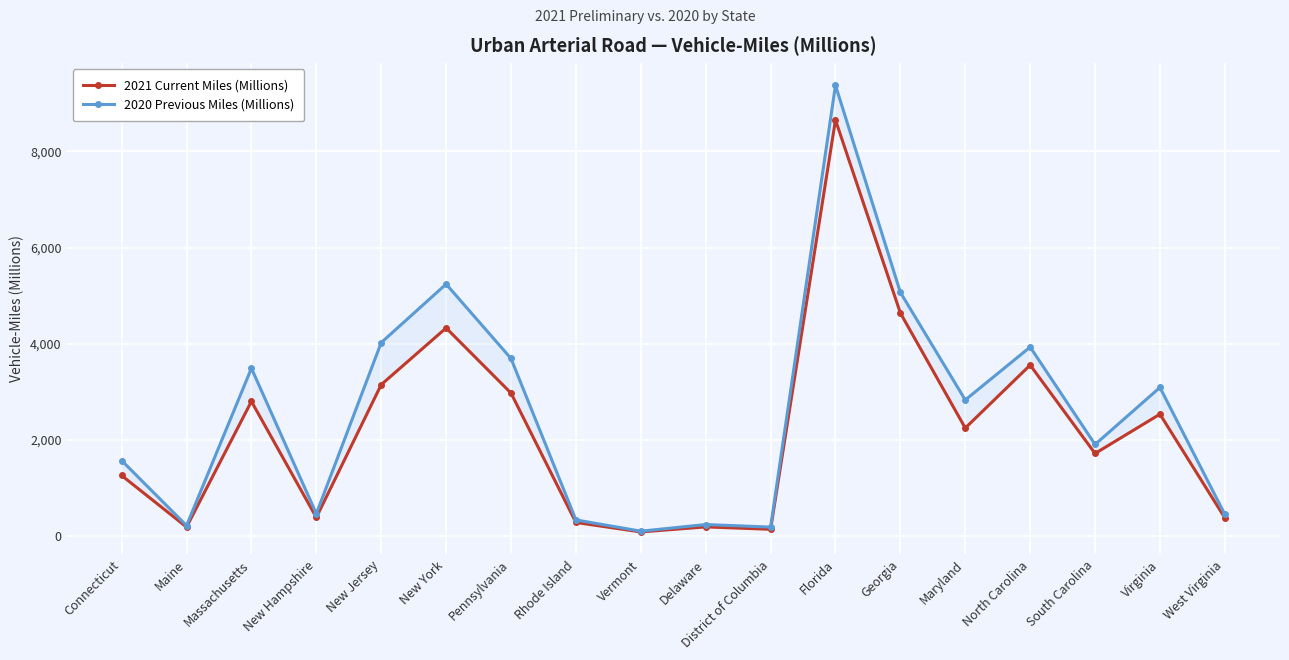

What is the label of the 15th point from the right?

New Hampshire